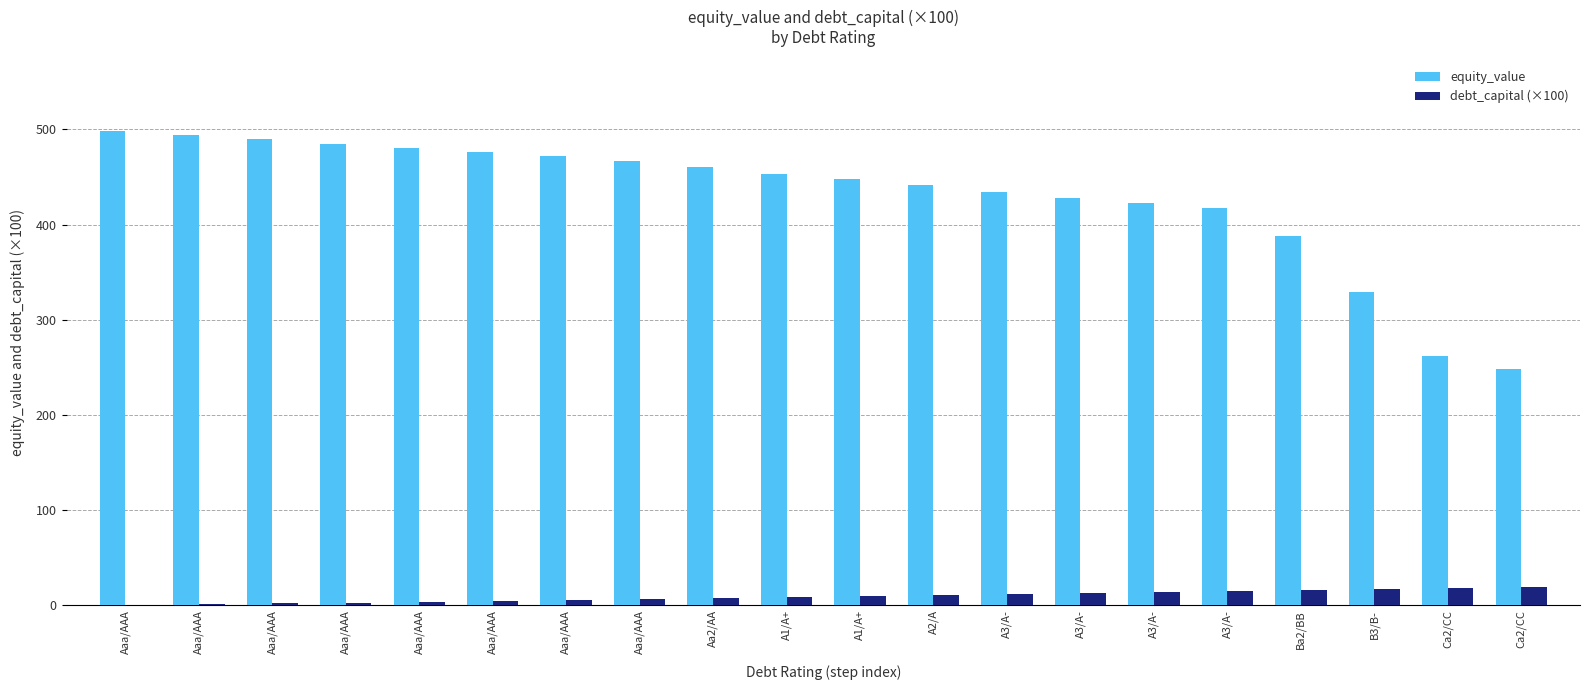

How many groups of bars are there?

20